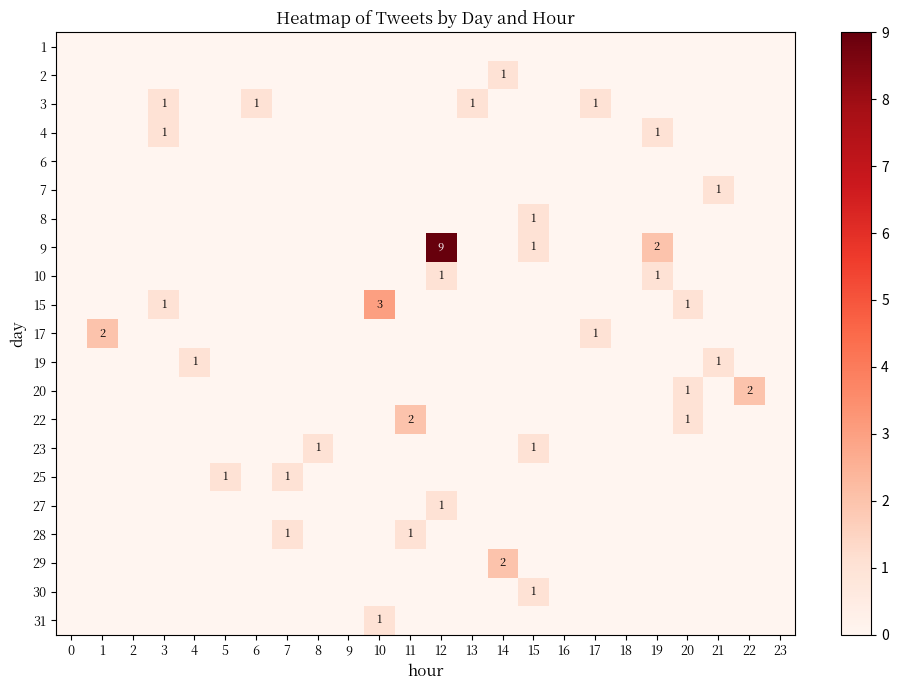

The value of 25 at 7 is 1. True or false?

True